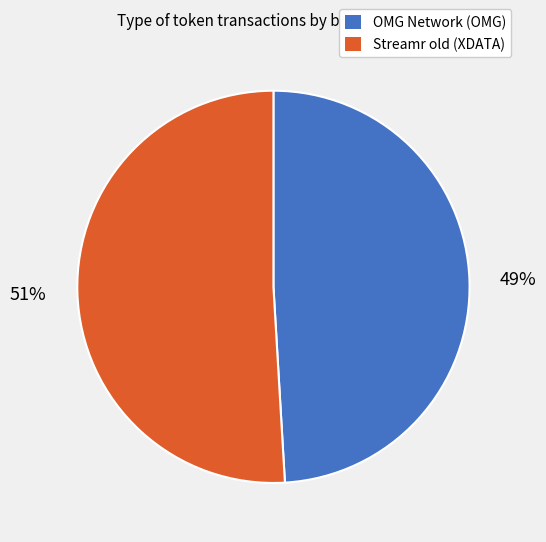

Which slice is the largest?

Streamr old (XDATA)